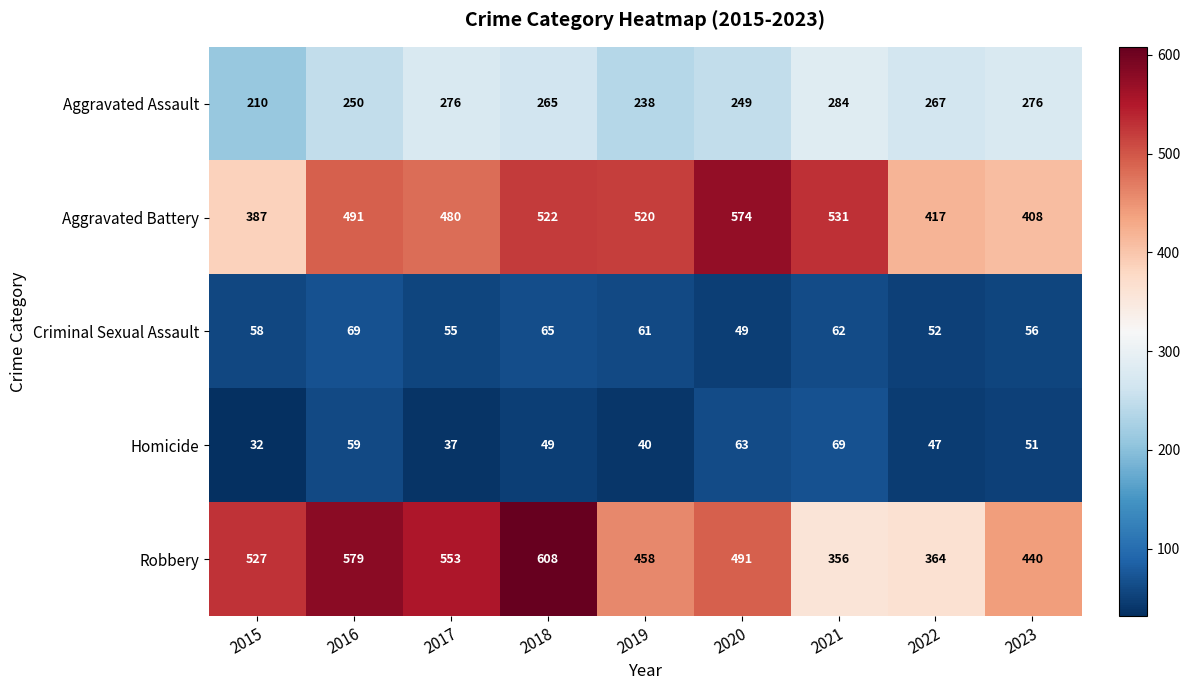

What value does the Robbery series have at 2022?

364